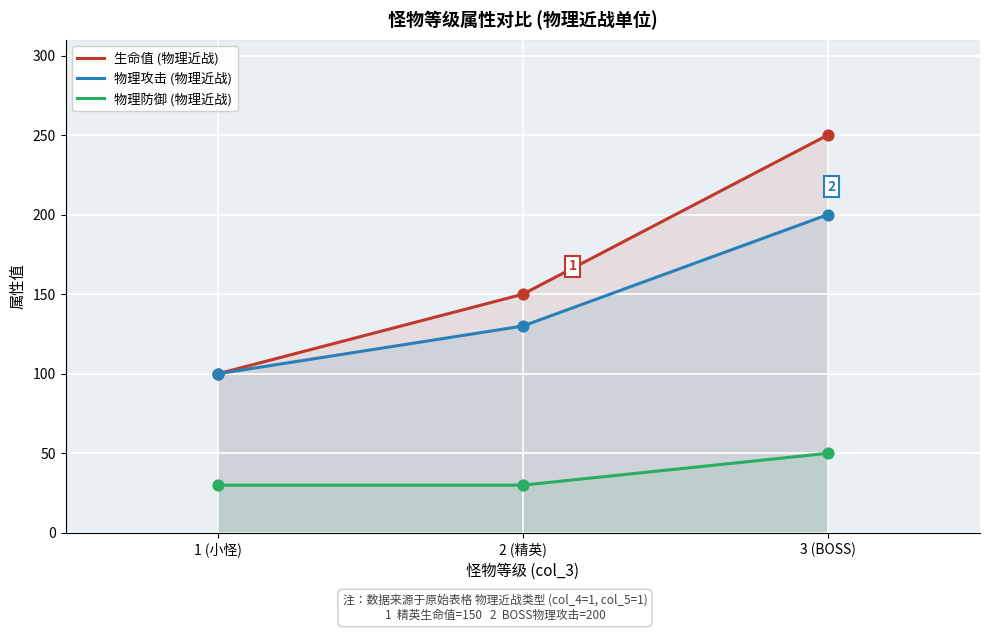

At which category is the sum across all series the highest?

3 (BOSS)